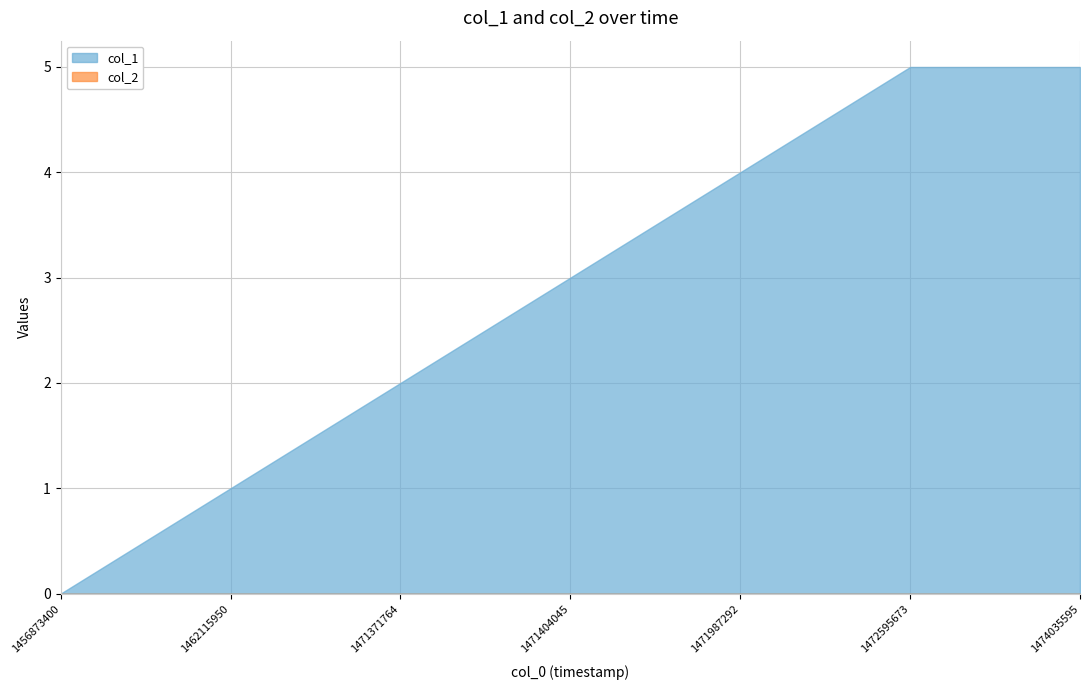

What is the total value across all series at 1462115950?

1